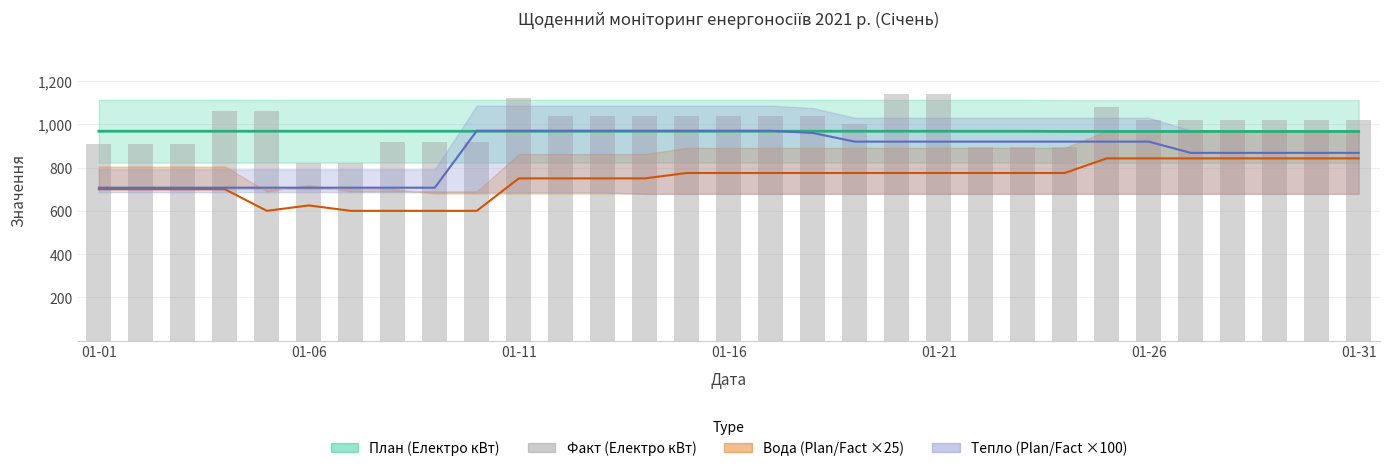

Read the value at 14, to the nearest 50.

1050